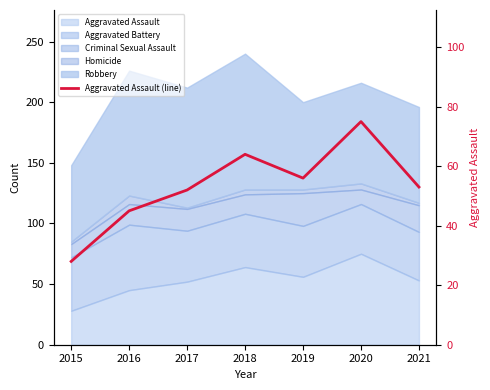

What is the change in value from 2015 to 2016?

+17